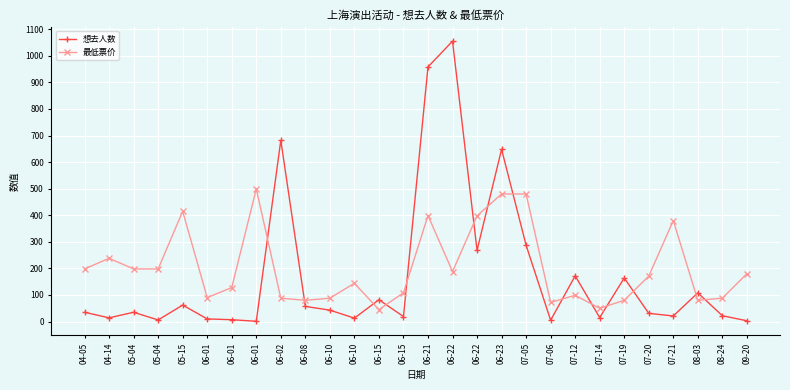

What is the sum of the 最低票价 values at 06-01 and 06-01?

589